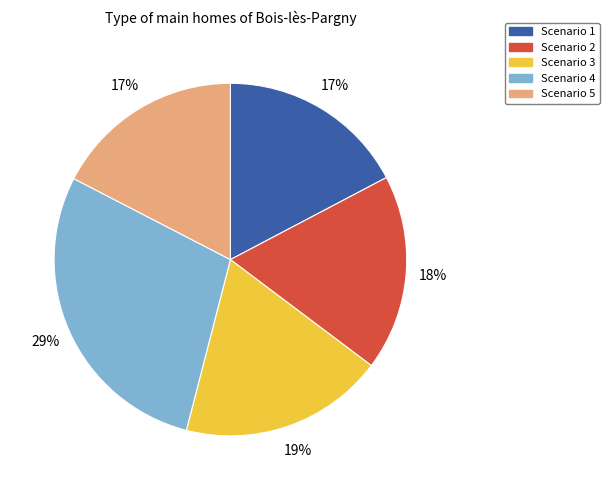

To the nearest percent, what is the average slice percentage?

20%